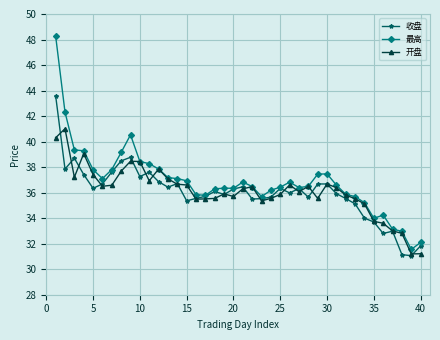

Which series has the widest spread of values?

最高